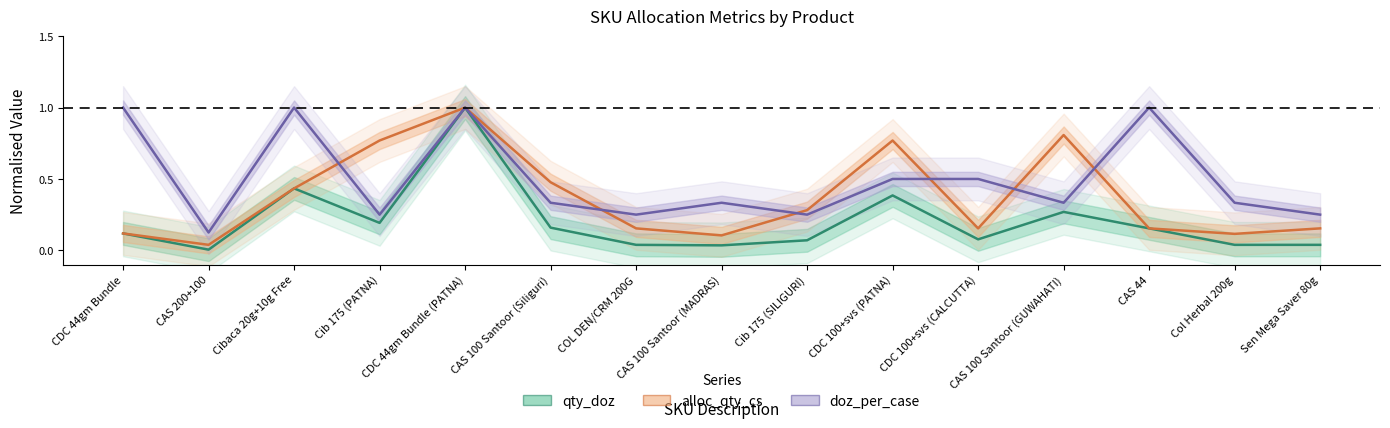

How many intersections are there between doz_per_case and alloc_qty_cs?

6